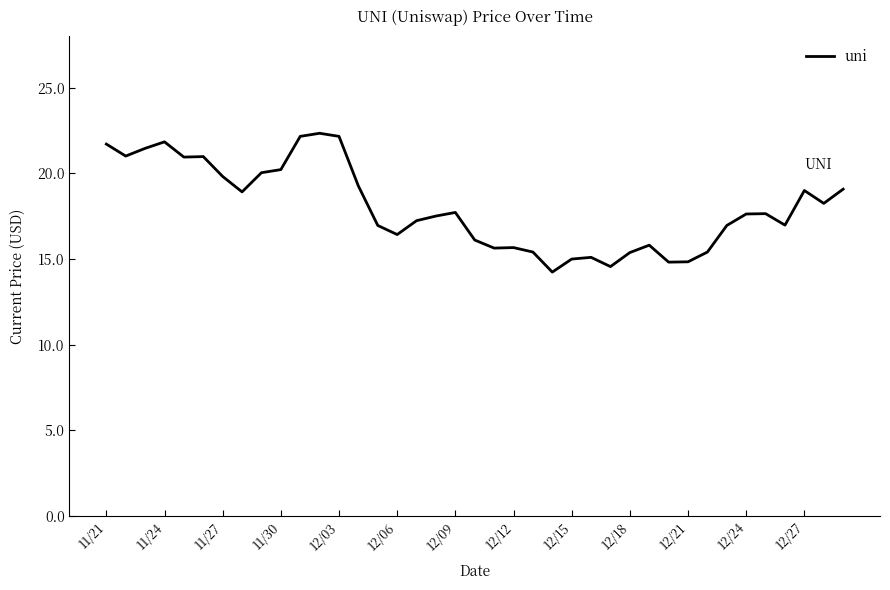

What is the sum of all values?

702.3